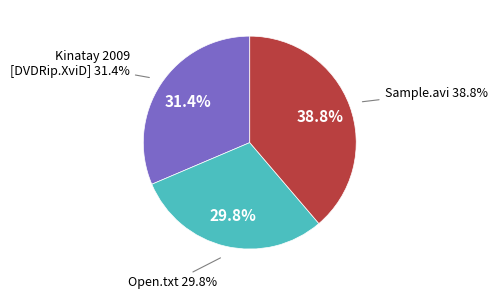

The Open.txt slice represents 20% of the pie. True or false?

False